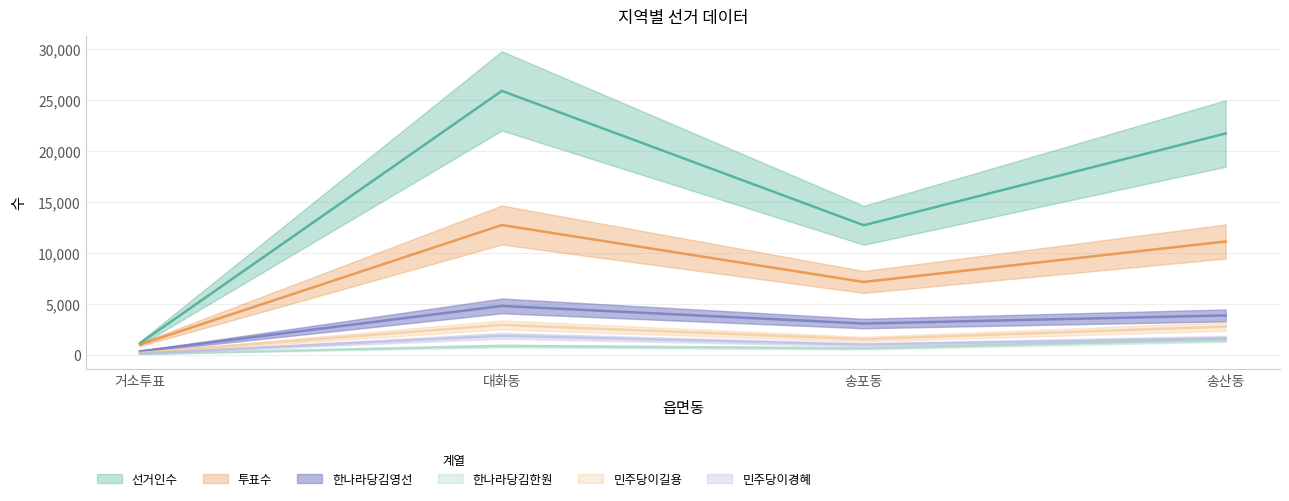

True or false: 한나라당김영선 has a value of 3896 at 송산동.

True